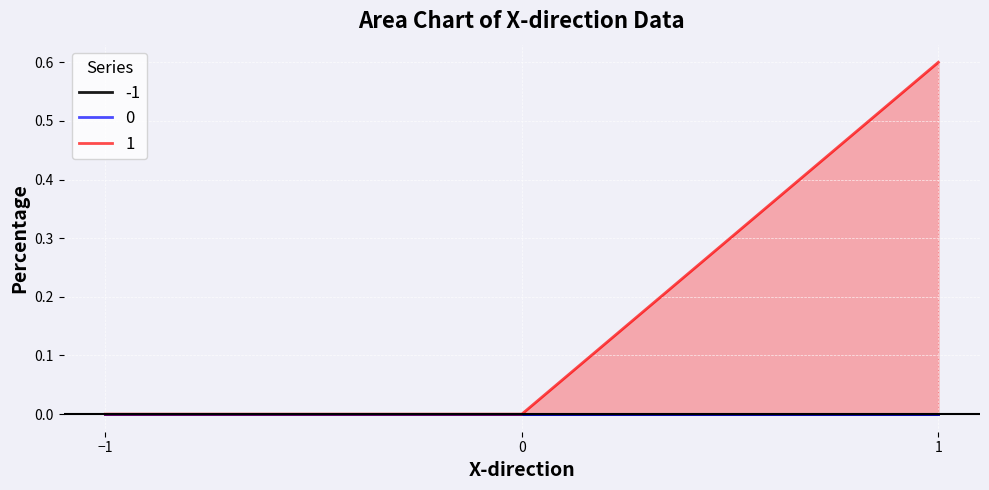

The -1 series shows 0.0 at -1. True or false?

True